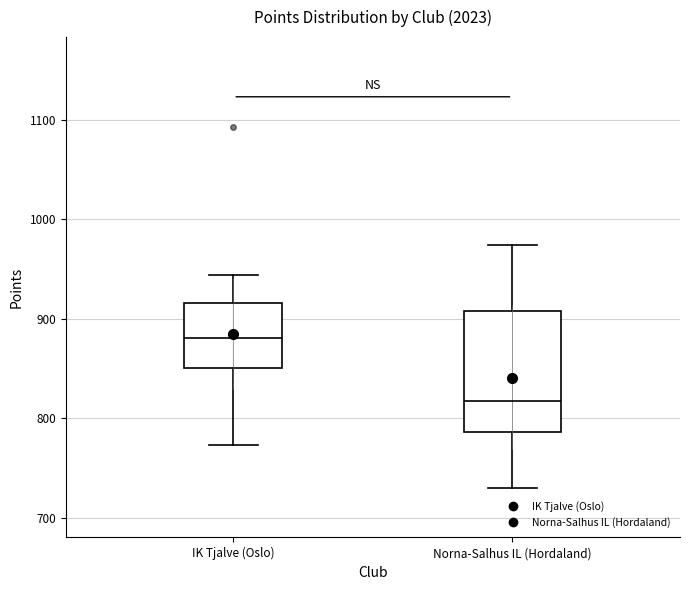

Reading left to right, transcribe this box plot: for each box, give where its median line is, the range the box spans, and where its two whiskers end, as read against the y-axis. The values are not printed on the chart, so give them approximately, as read against the axis.

IK Tjalve (Oslo): median 880, box 850 to 920, whiskers 770 to 940
Norna-Salhus IL (Hordaland): median 820, box 790 to 910, whiskers 730 to 970